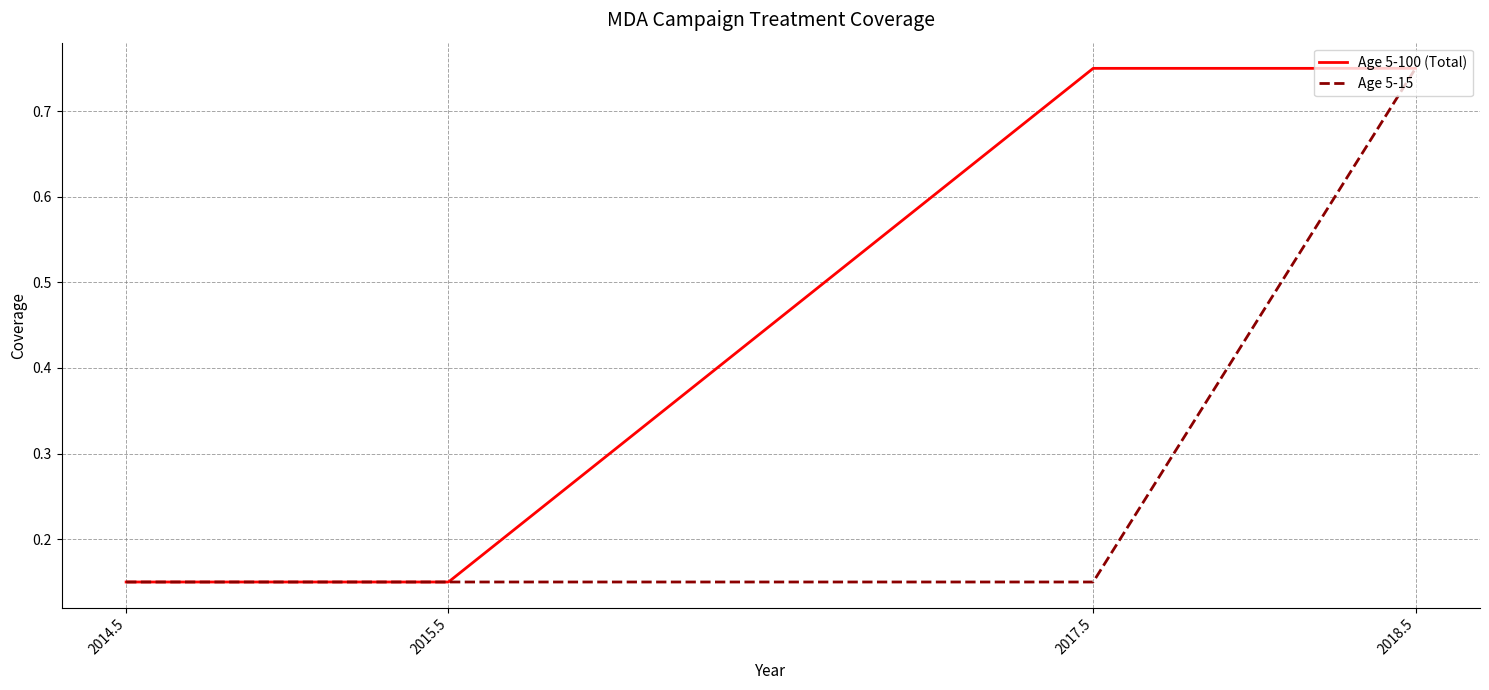

Count the number of data series in this chart.

2